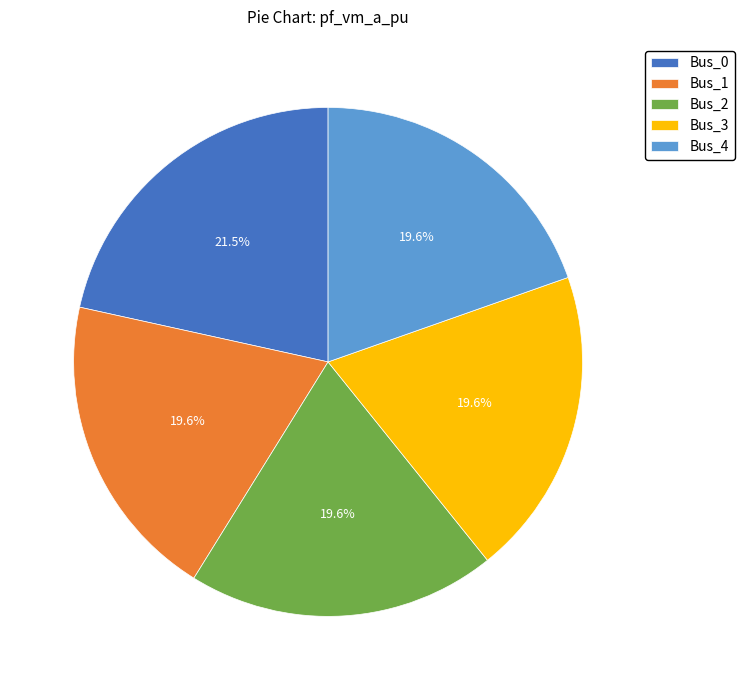

Is the sum of Bus_1 and Bus_3 greater than half?

No